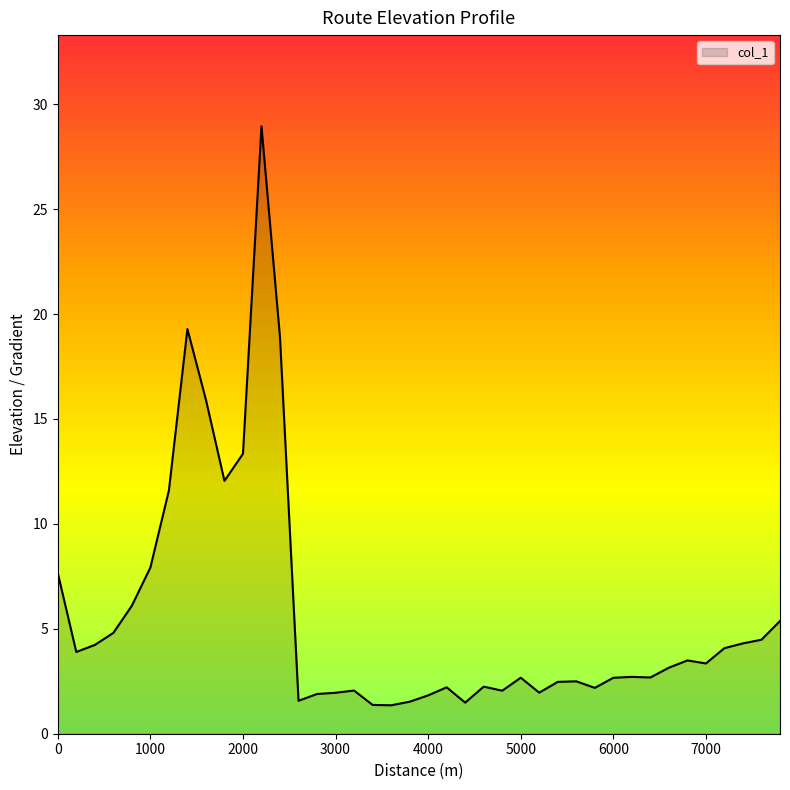

What is the smallest value displayed?

1.4